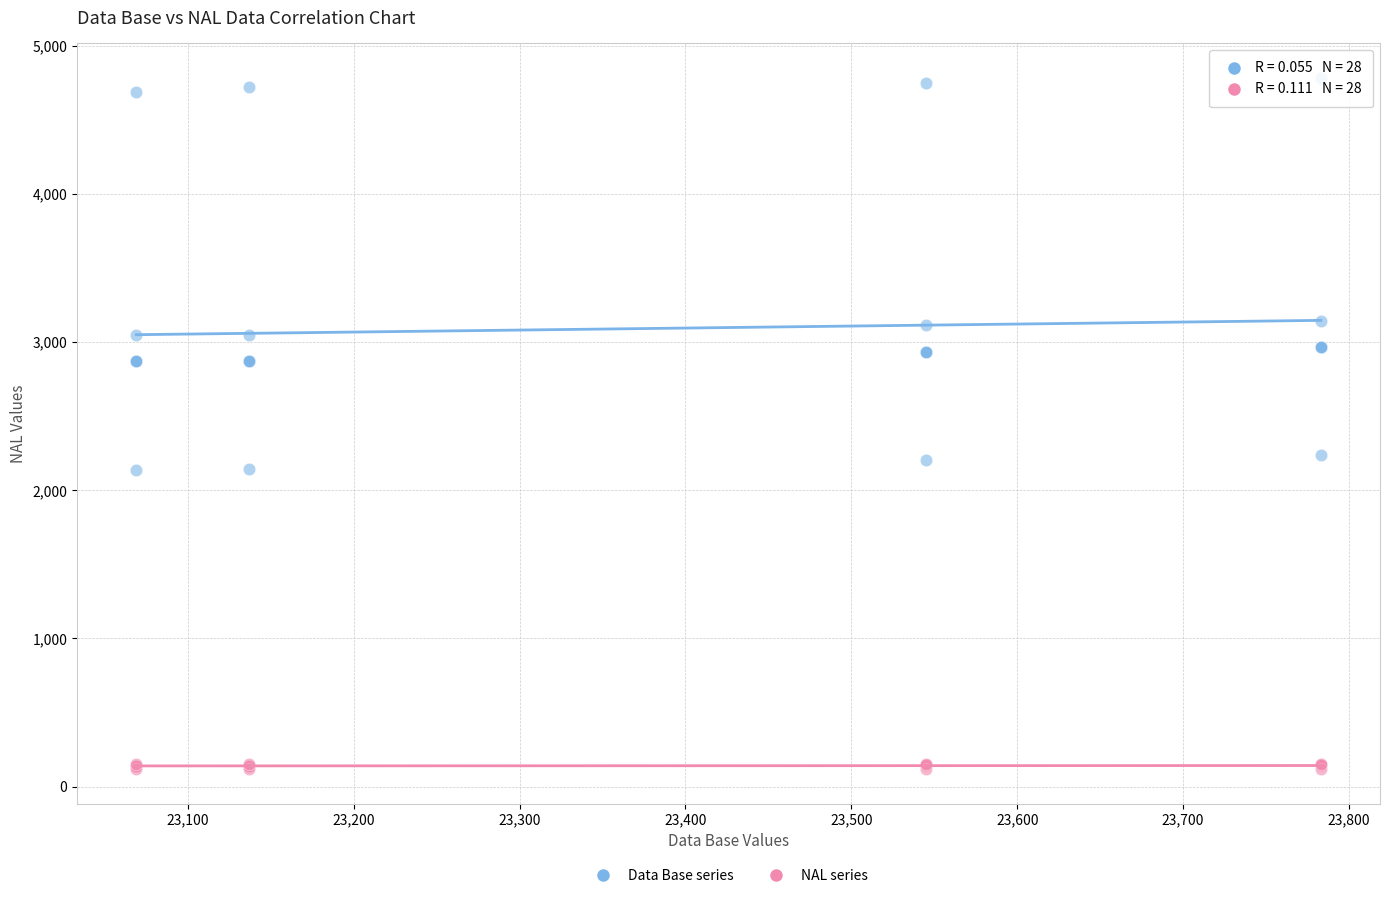

Which series reaches the maximum Y coordinate?

Data Base series